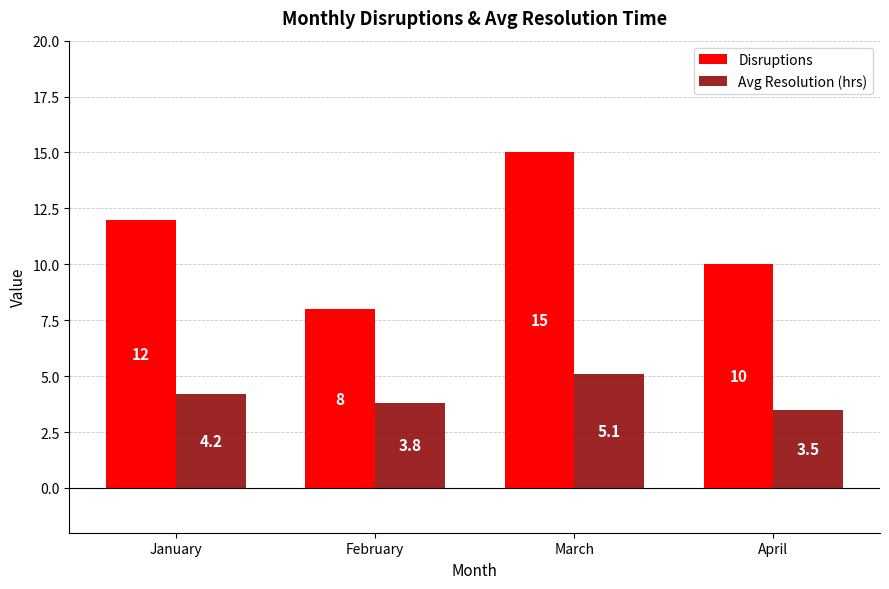

Which label corresponds to the largest value in the chart?

March